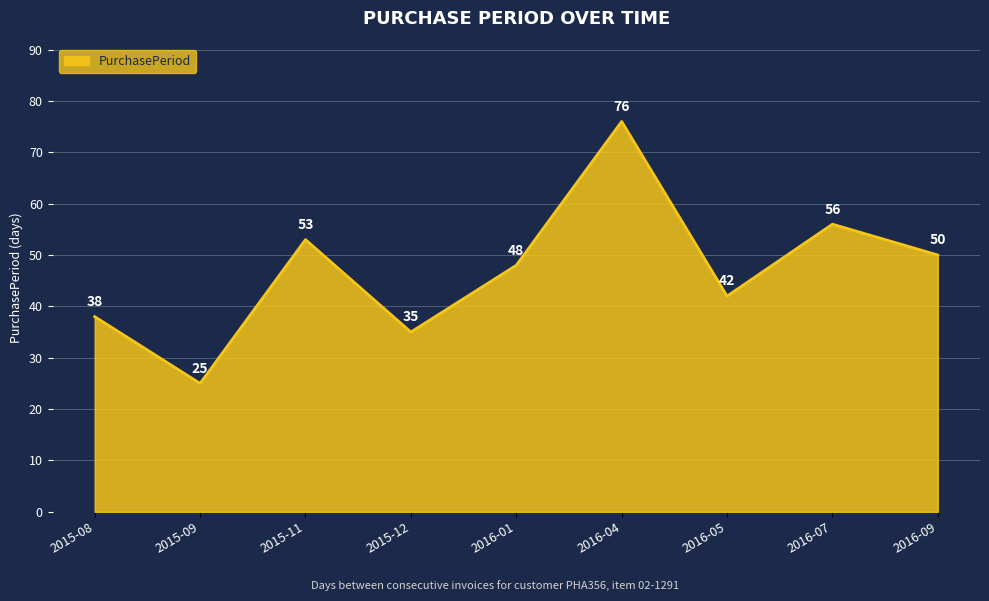

Rank the categories by value from highest to lowest.

2016-04, 2016-07, 2015-11, 2016-09, 2016-01, 2016-05, 2015-08, 2015-12, 2015-09